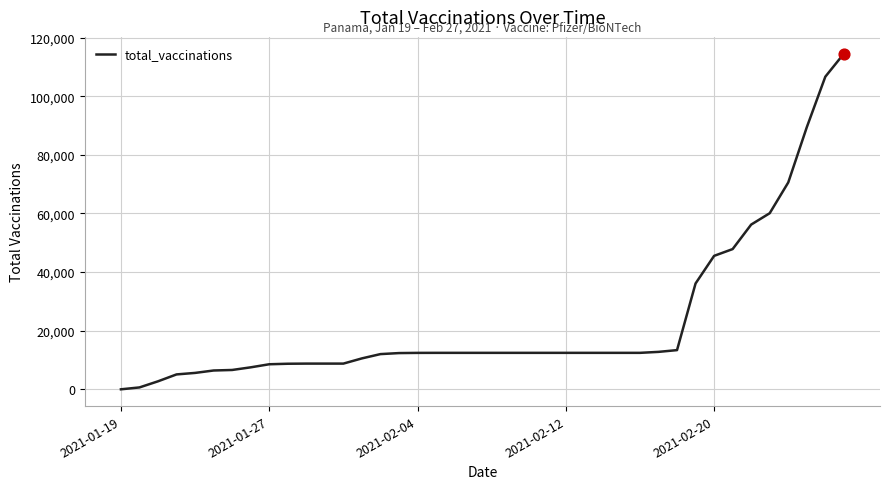

What is the maximum value shown in the chart?

114529